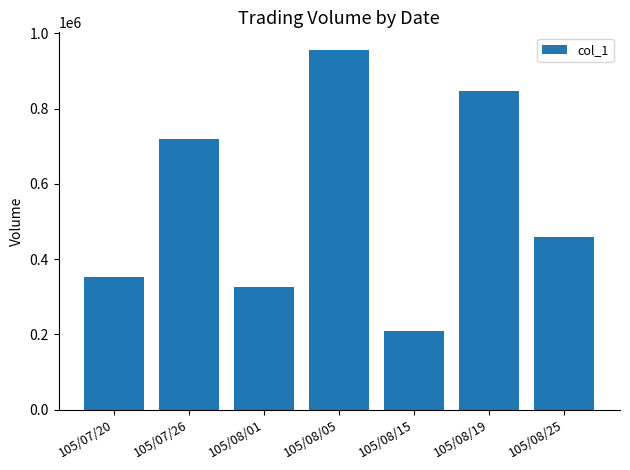

Reading left to right, list all the values displayed in this chart.

105/07/20=353000	105/07/26=720000	105/08/01=326000	105/08/05=955000	105/08/15=210000	105/08/19=847000	105/08/25=460000